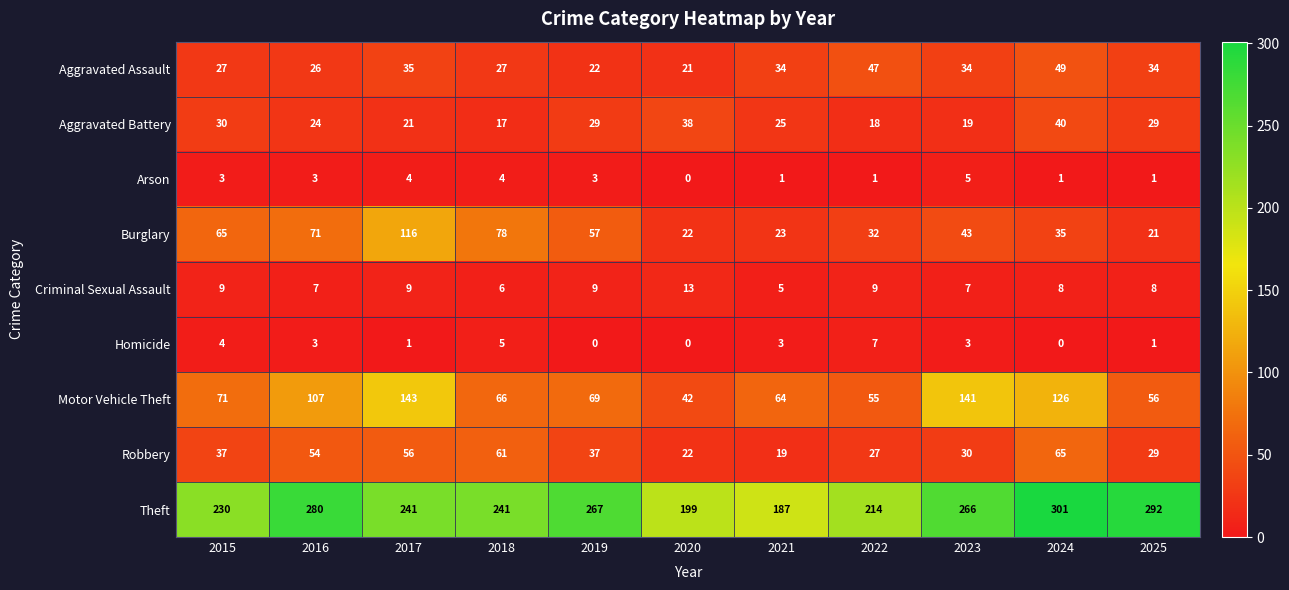

How many series are shown in this chart?

9